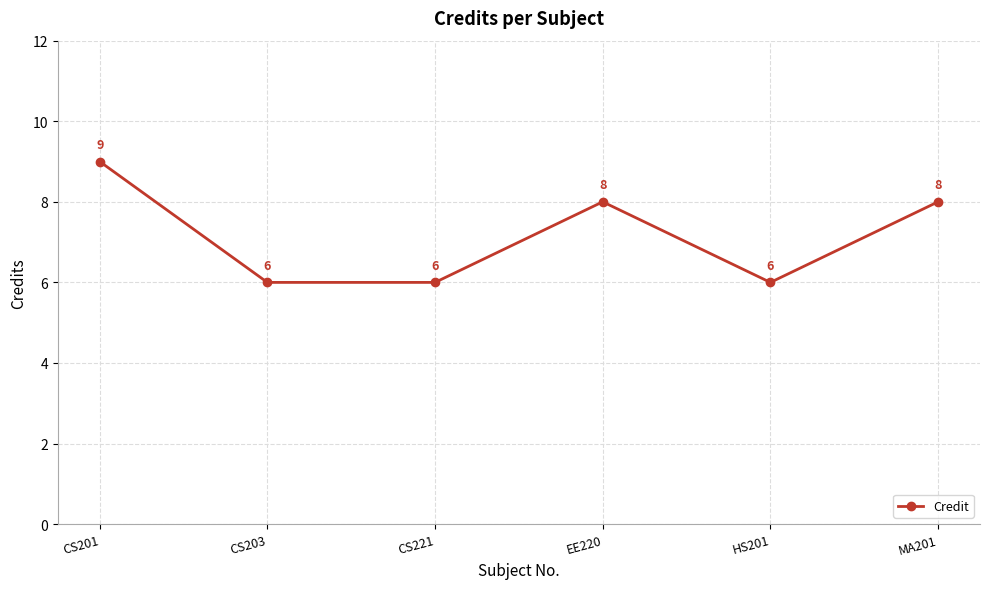

The chart shows a value of 6 at HS201. True or false?

True